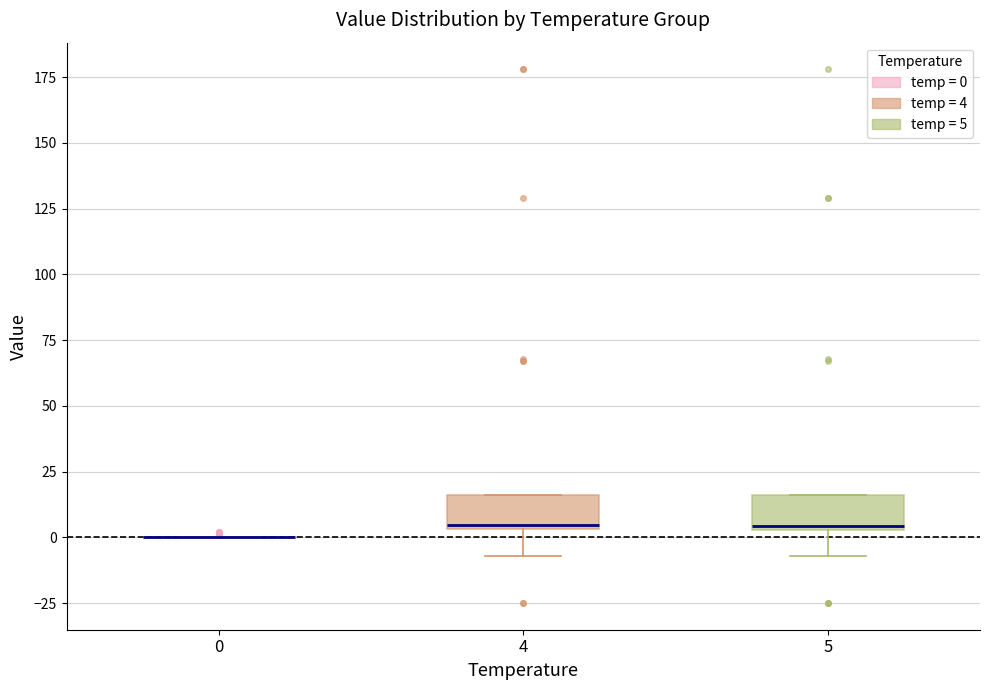

Reading left to right, read every box against the y-axis: the position of its median line, the range the box covers, and the ends of its whiskers. The values are not printed on the chart, so give them approximately, as read against the axis.

0: box collapsed to a line at 0, whiskers 0 to 0
4: median 5, box 5 to 15, whiskers -5 to 15
5: median 5, box 5 to 15, whiskers -5 to 15